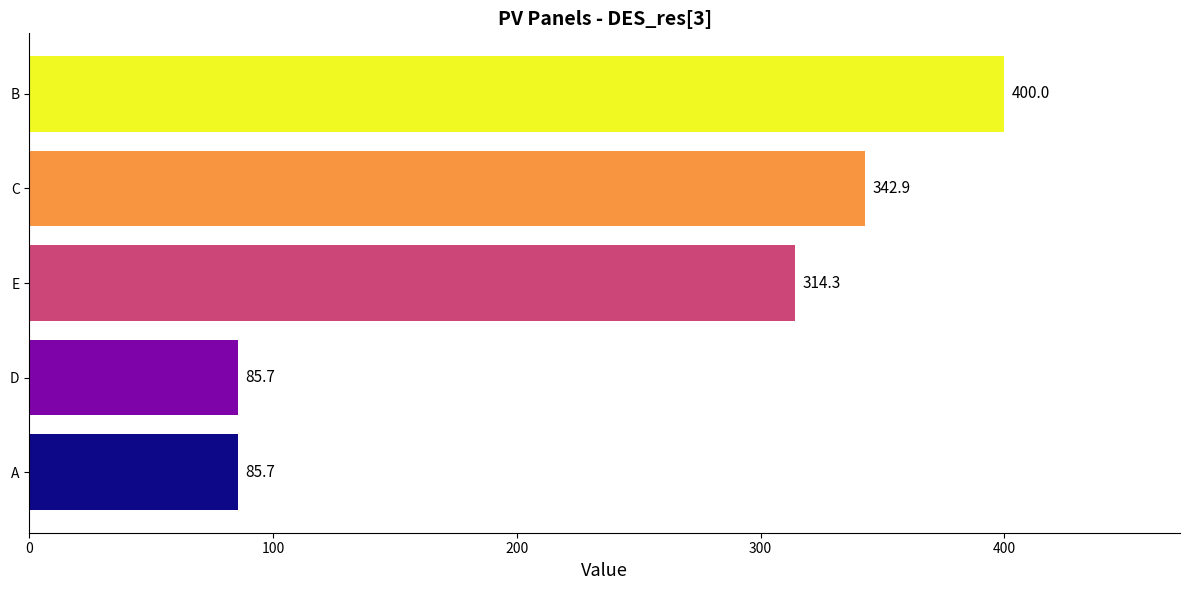

Reading top to bottom, what are all the values shown in this chart?

B=400.0	C=342.9	E=314.3	D=85.7	A=85.7